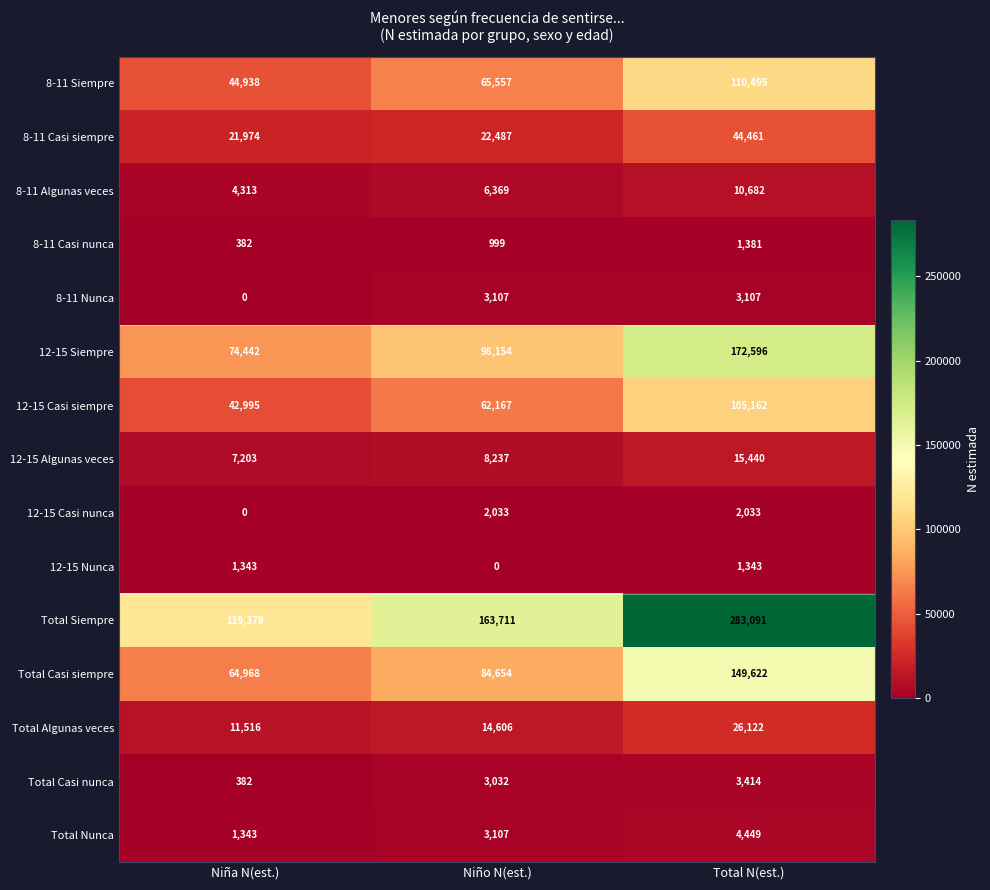

Count the Total Siempre values in the range 119379 to 283091.

3